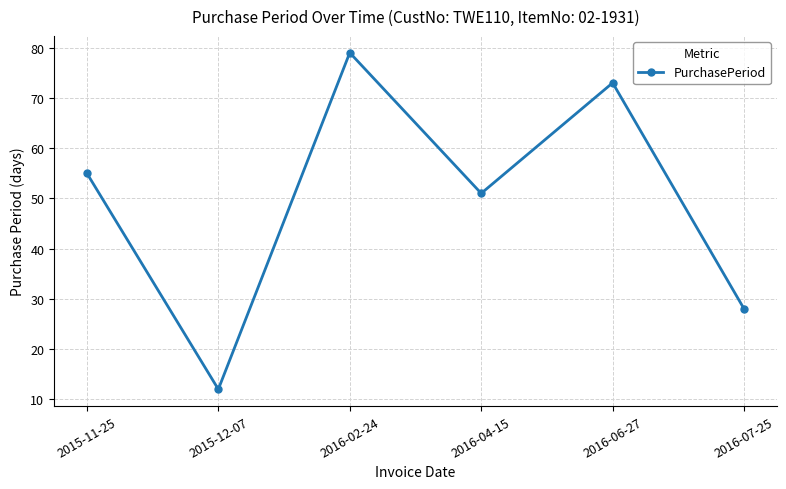

Which category has the highest value across all series?

2016-02-24